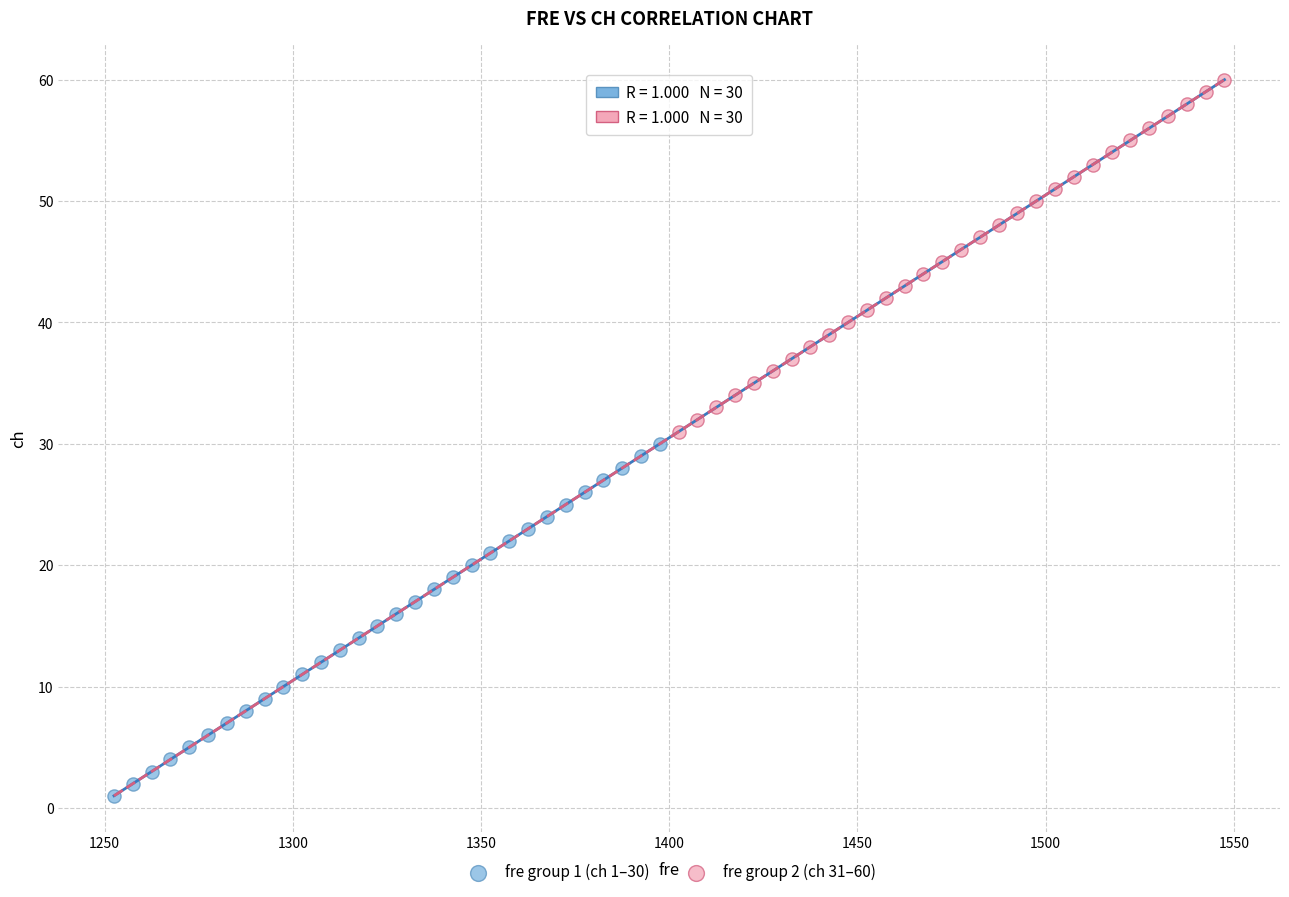

Which series reaches the maximum Y coordinate?

fre group 2 (ch 31–60)